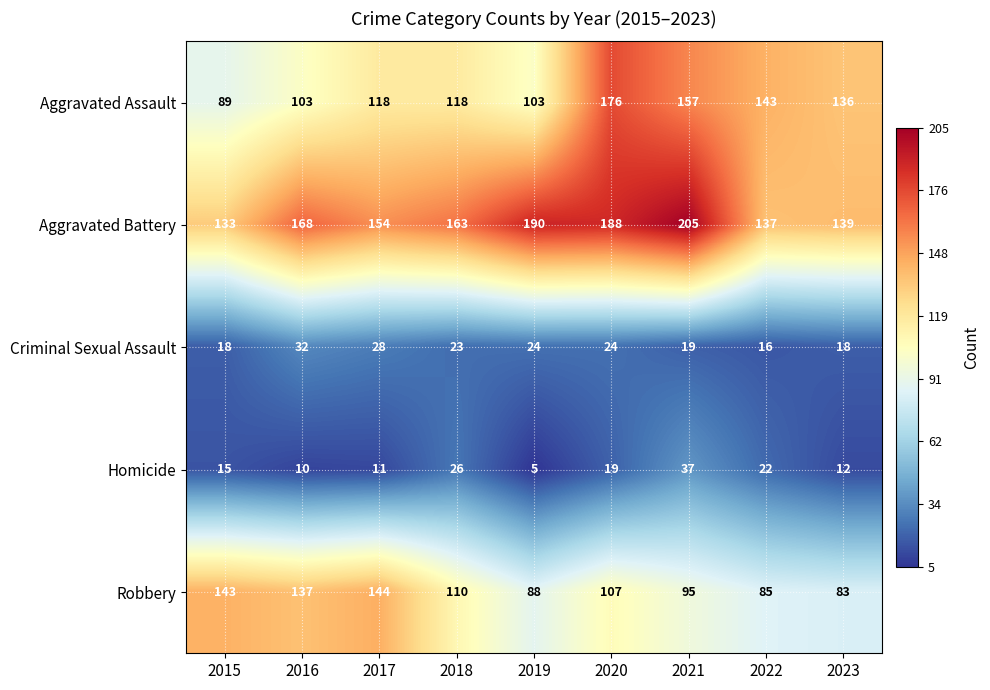

What is the difference between the maximum and minimum values in the Homicide series?

32